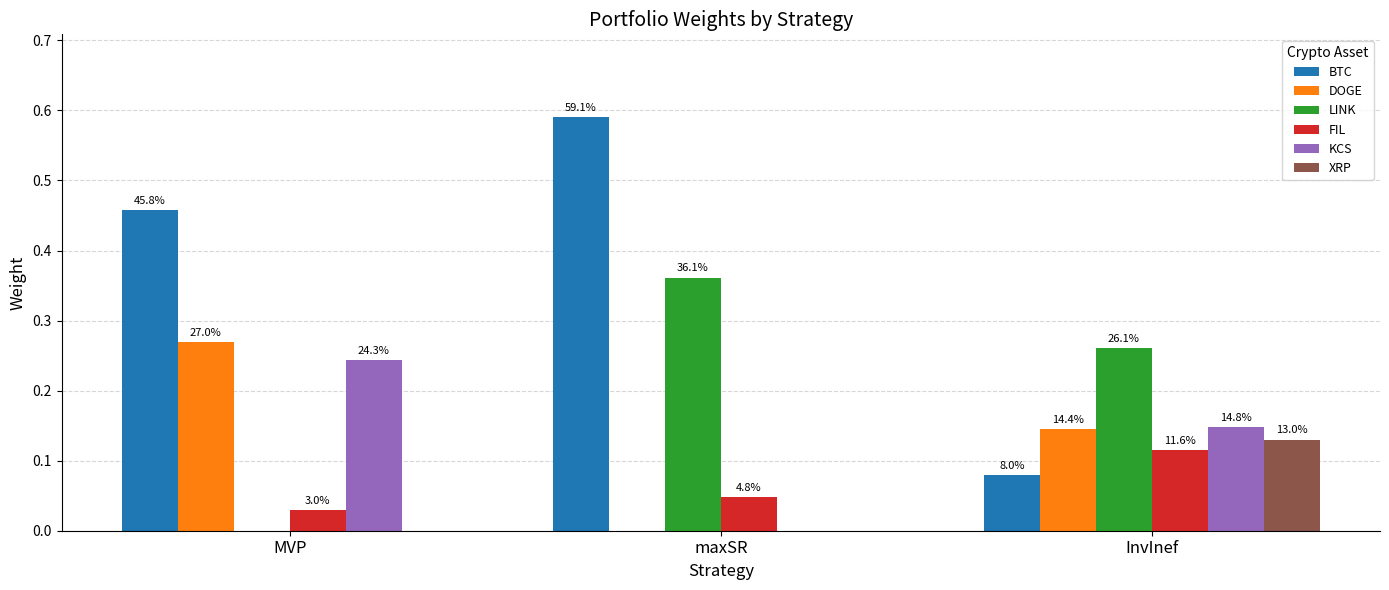

Rank the series by their maximum value, from lowest to highest.

FIL, XRP, KCS, DOGE, LINK, BTC